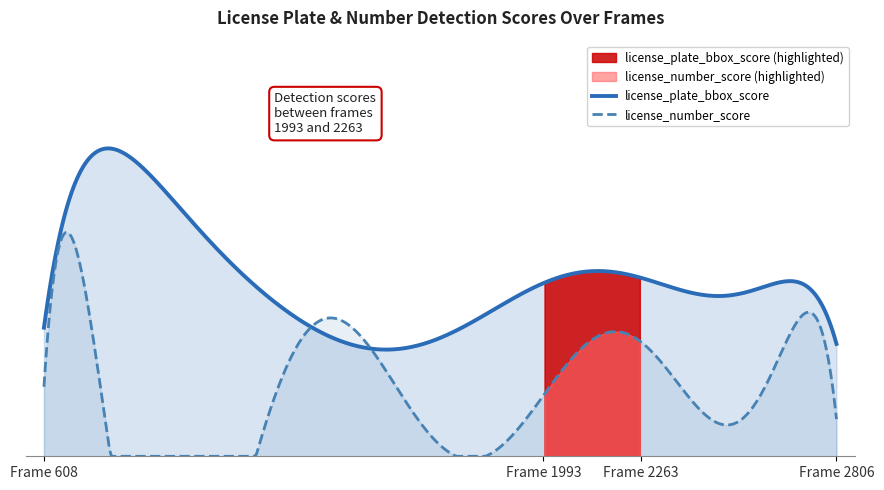

Does the chart have visible grid lines?

No